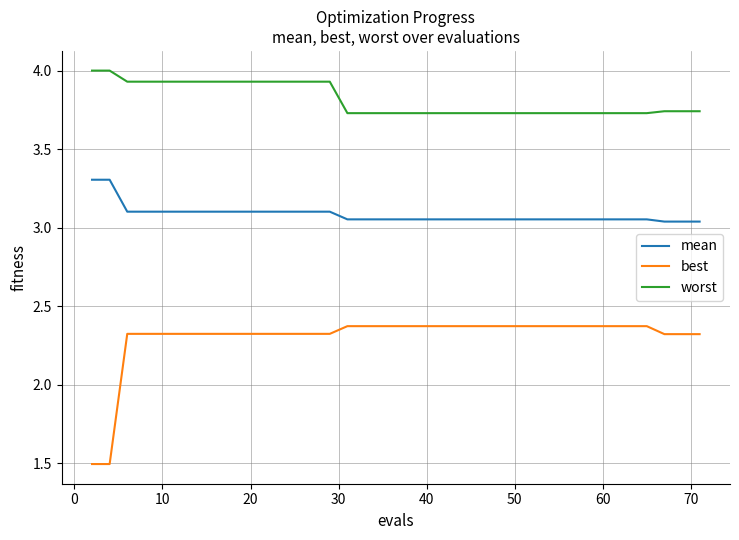

True or false: worst and best intersect in this chart.

False